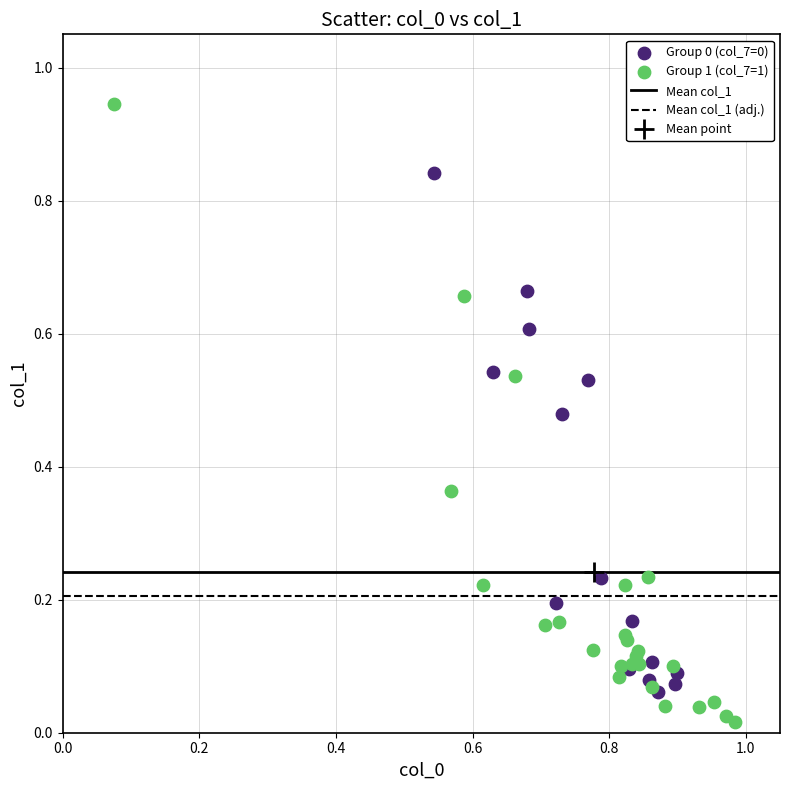

Which series reaches the maximum Y coordinate?

Group 1 (col_7=1)